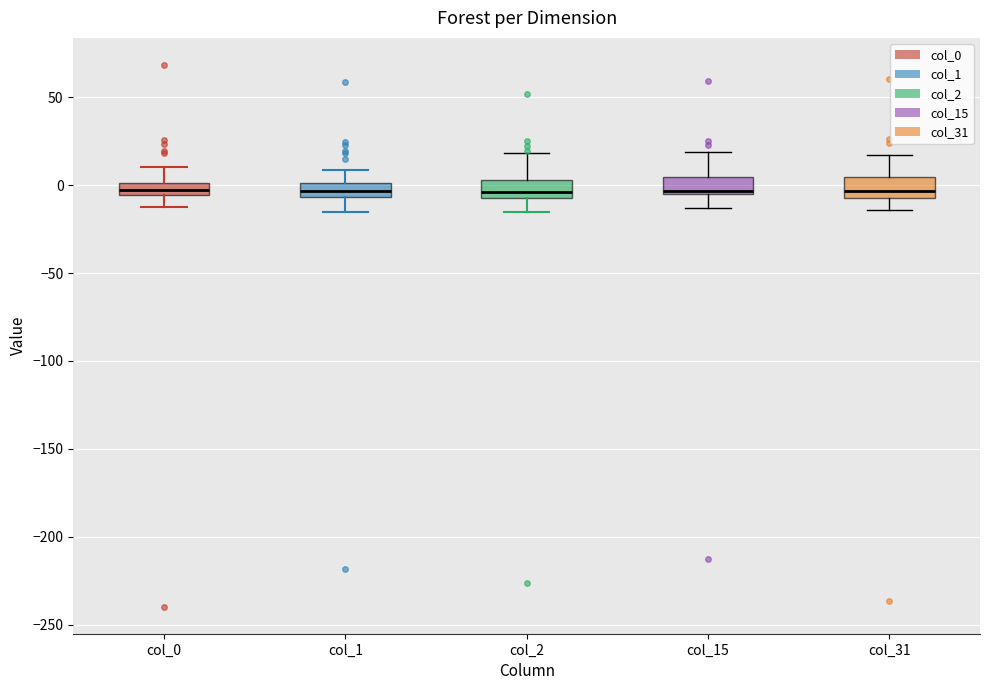

Where is the lower edge of the box for col_1 on the y-axis? The values are not printed on the chart, so give them approximately, as read against the axis.

-5